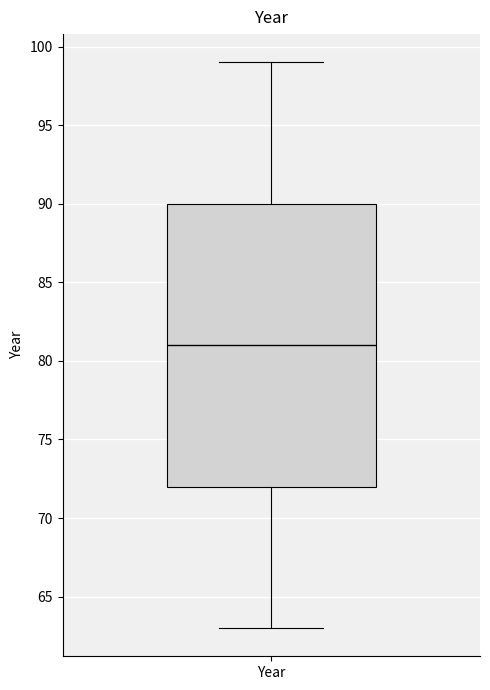

Transcribe this box plot: give where the median line is, the range the box spans, and where the two whiskers end, as read against the y-axis. The values are not printed on the chart, so give them approximately, as read against the axis.

median 81, box 72 to 90, whiskers 63 to 99